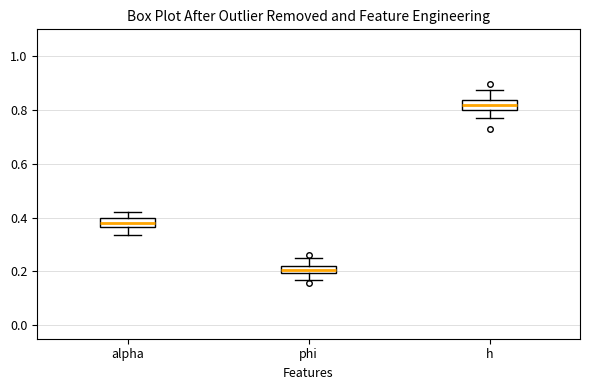

Where is the upper edge of the box for phi on the y-axis? The values are not printed on the chart, so give them approximately, as read against the axis.

0.22